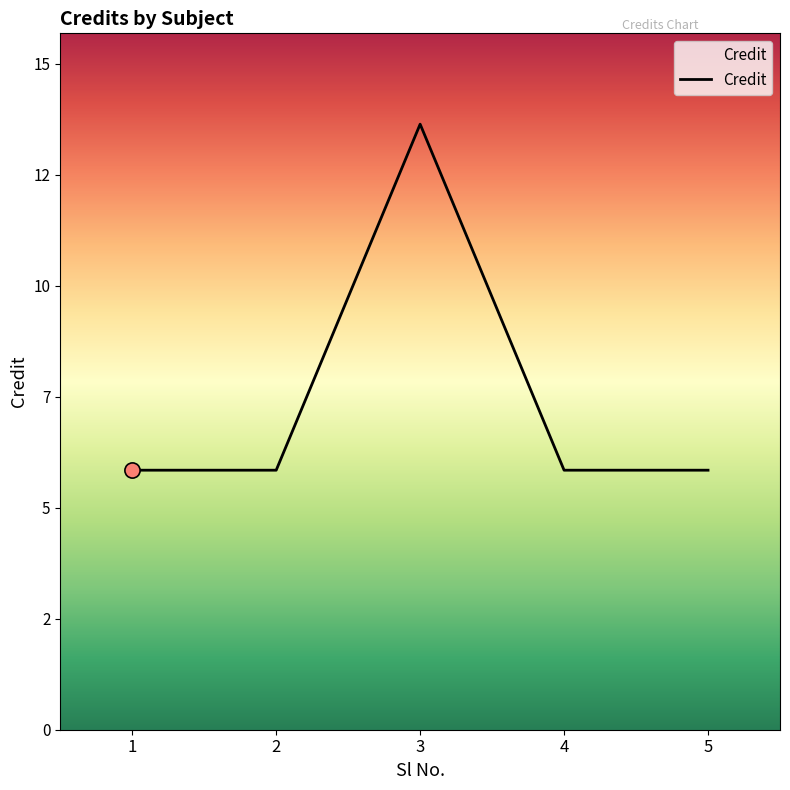

Which has a higher value, 5 or 3?

3